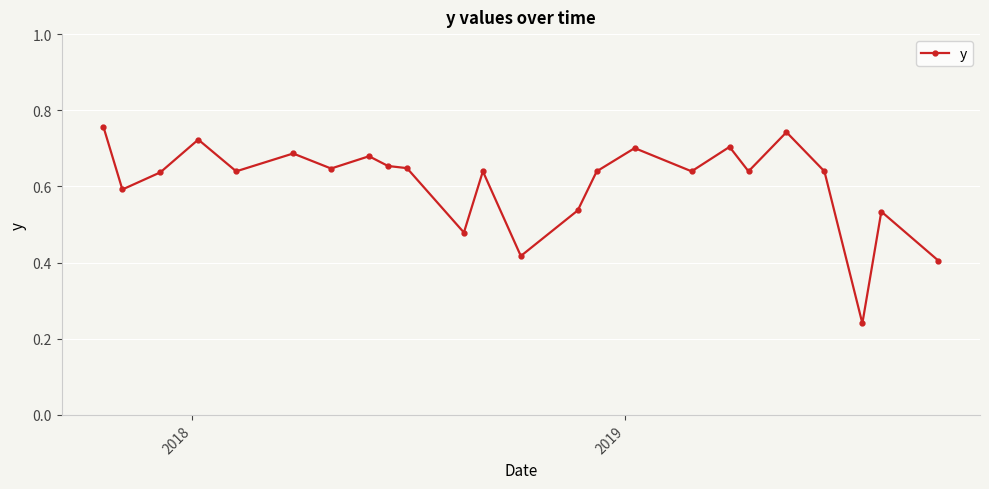

How many values are between 0 and 1?

24